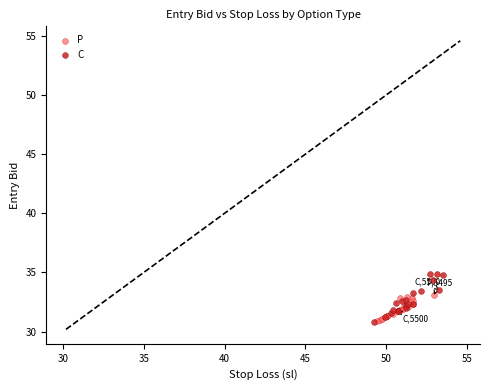

Which series contains the highest Y value?

C